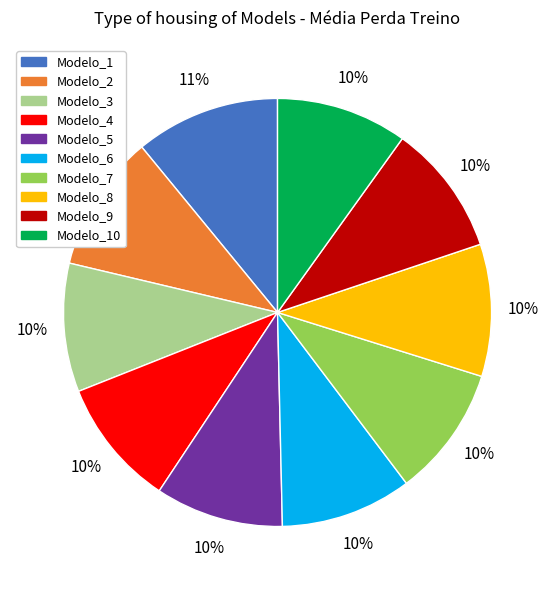

Is there a majority slice in this chart?

No